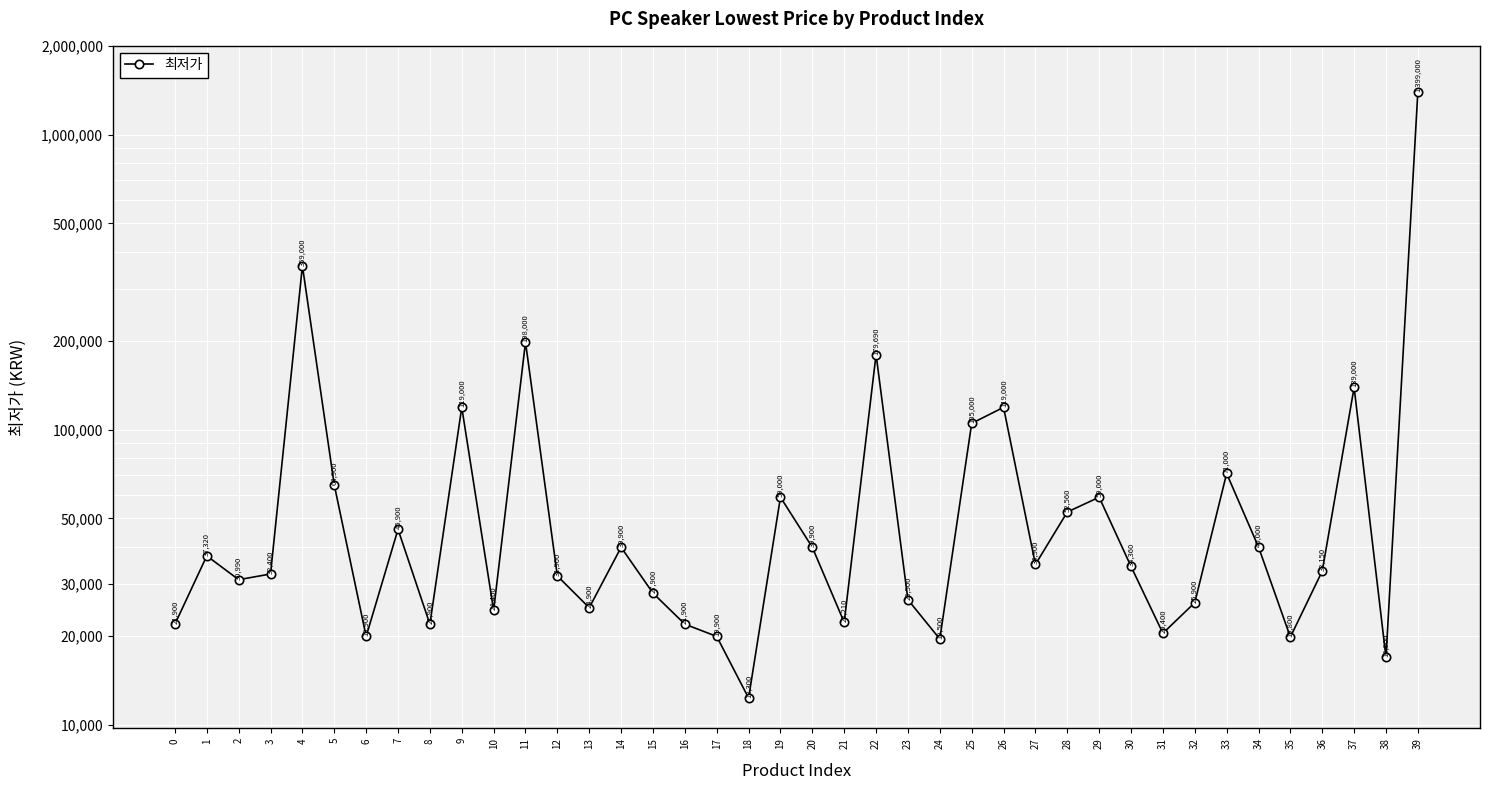

What is the ratio of the value at 2 to the value at 12?

1.0